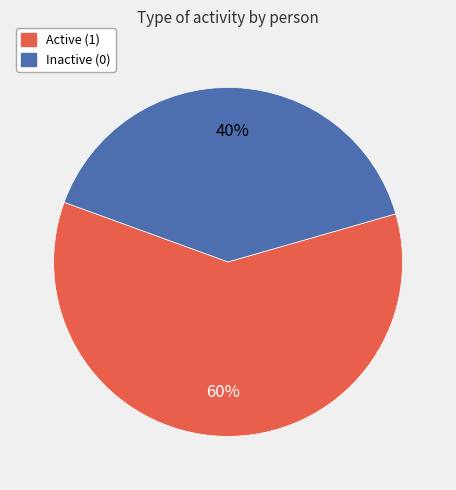

Does any single category account for the majority?

Yes